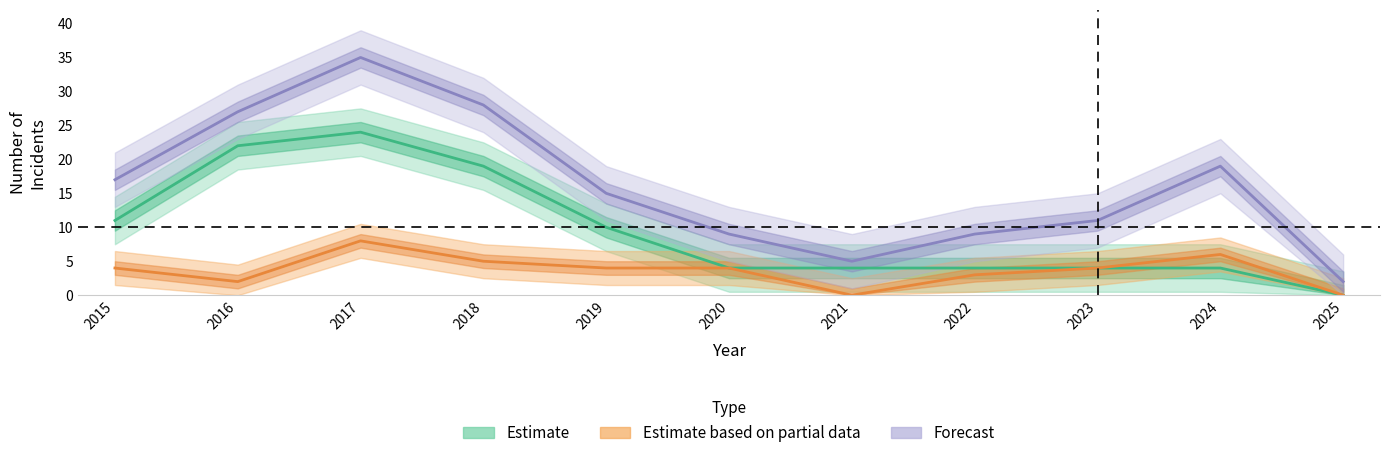

Which series changed the most between 2016 and 2017?

Total